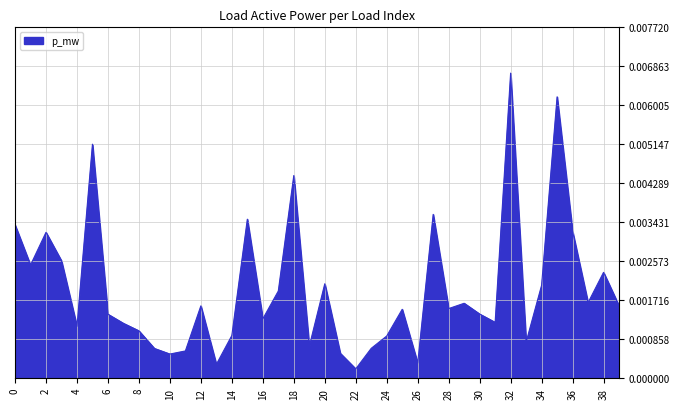

At which category does the data reach its first local valley?

1